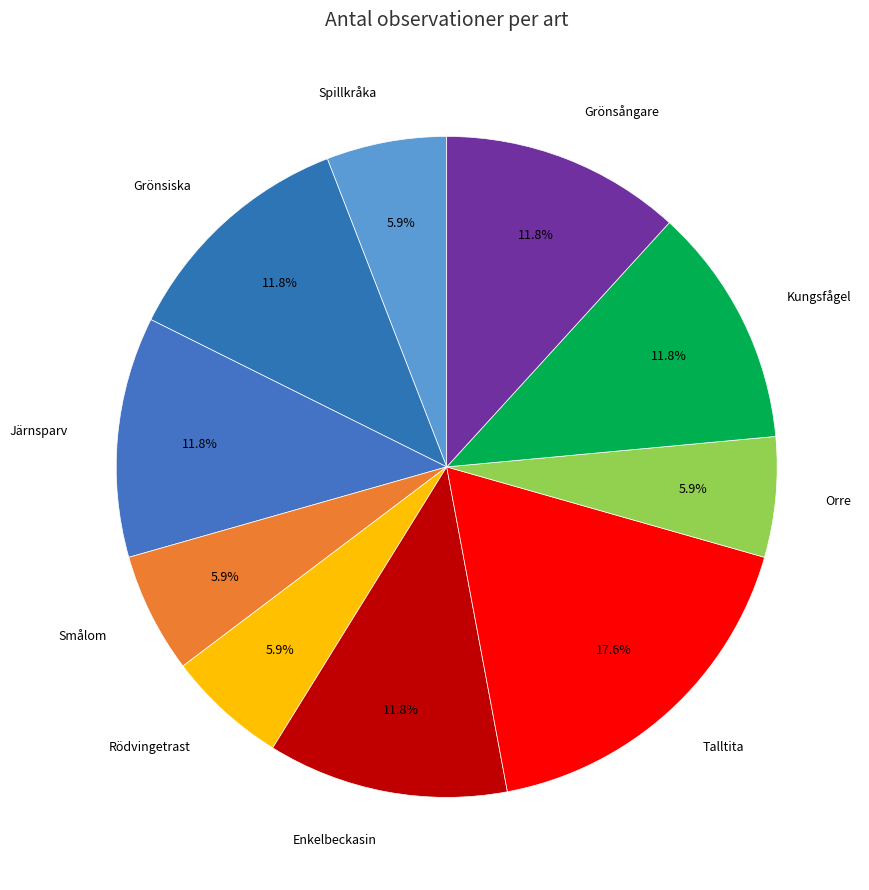

Which slice is the largest?

Talltita